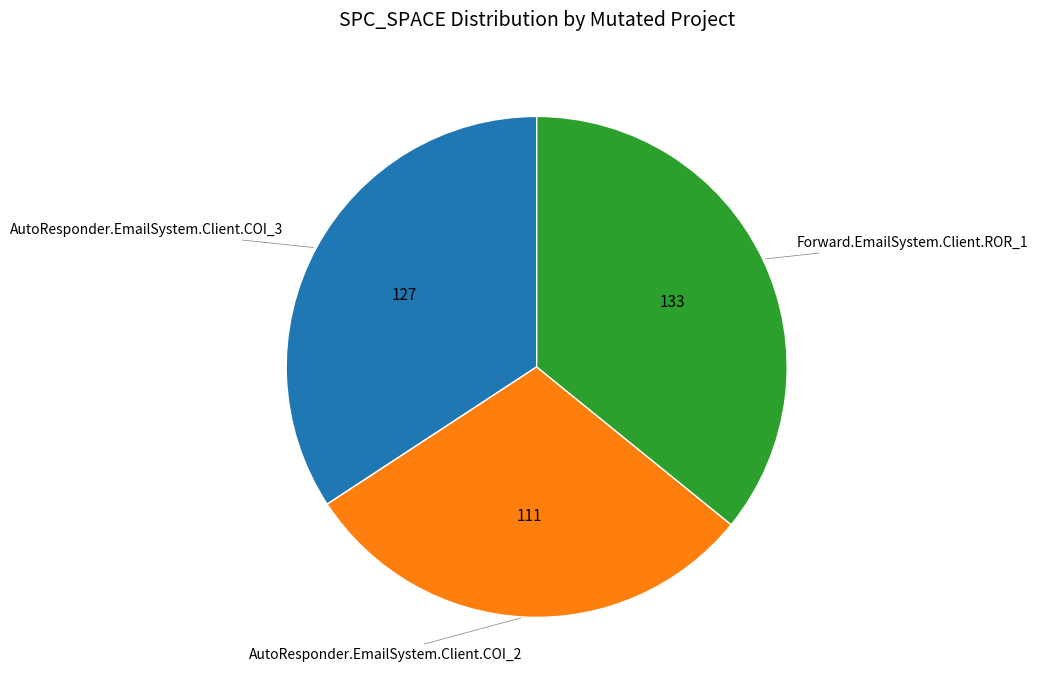

Does any single category account for the majority?

No